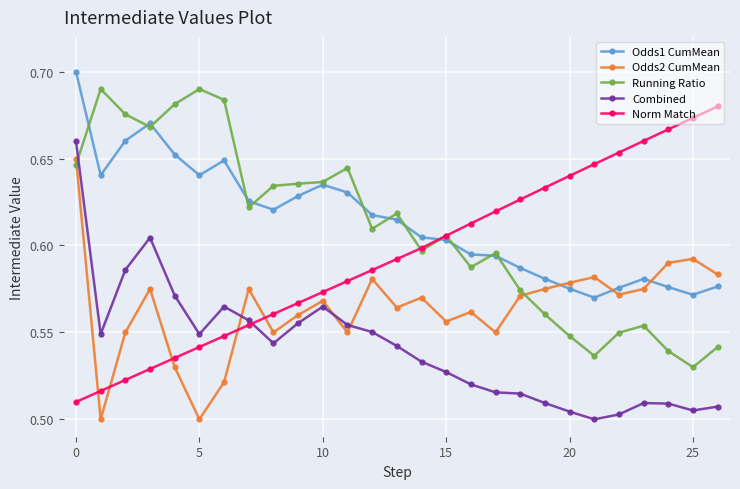

True or false: Odds1 CumMean and Combined intersect in this chart.

False